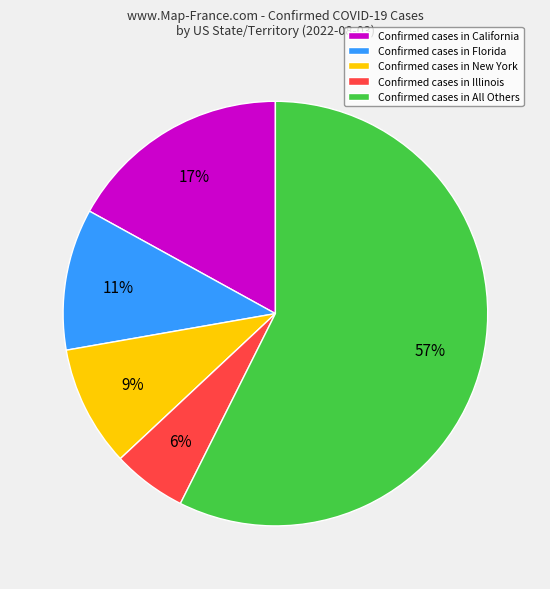

Rank the categories by value from highest to lowest.

Confirmed cases in All Others, Confirmed cases in California, Confirmed cases in Florida, Confirmed cases in New York, Confirmed cases in Illinois